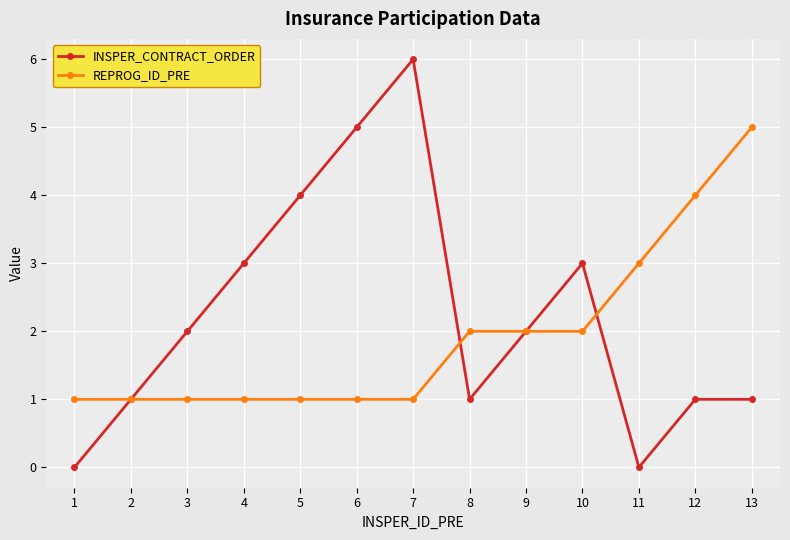

Which series has the largest range (max minus min)?

INSPER_CONTRACT_ORDER